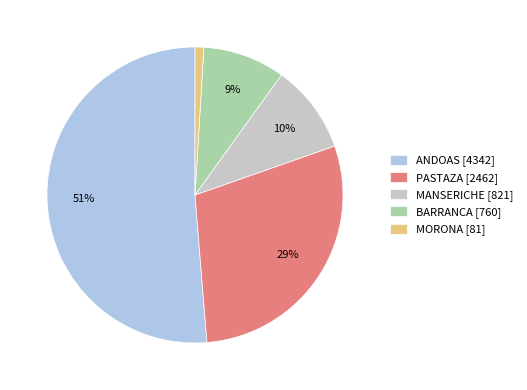

Is there a majority slice in this chart?

Yes